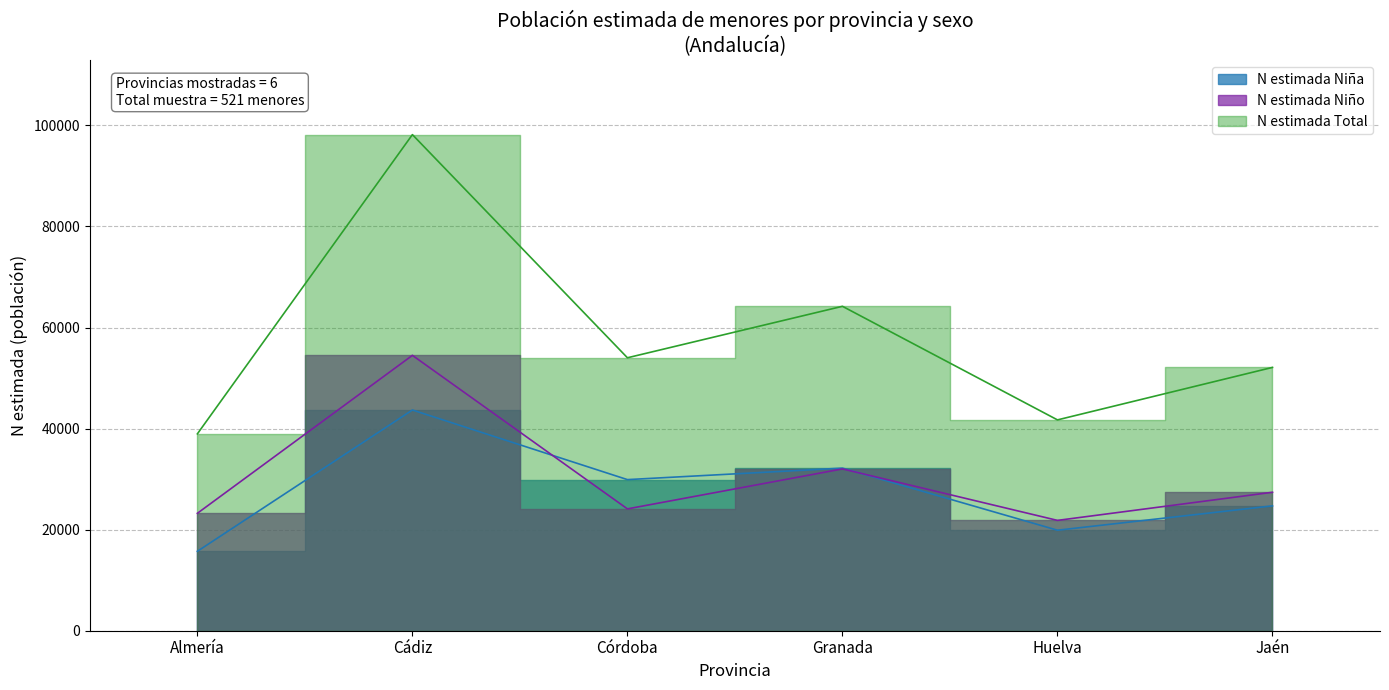

True or false: N estimada Niño and N estimada Niña cross at least once.

True